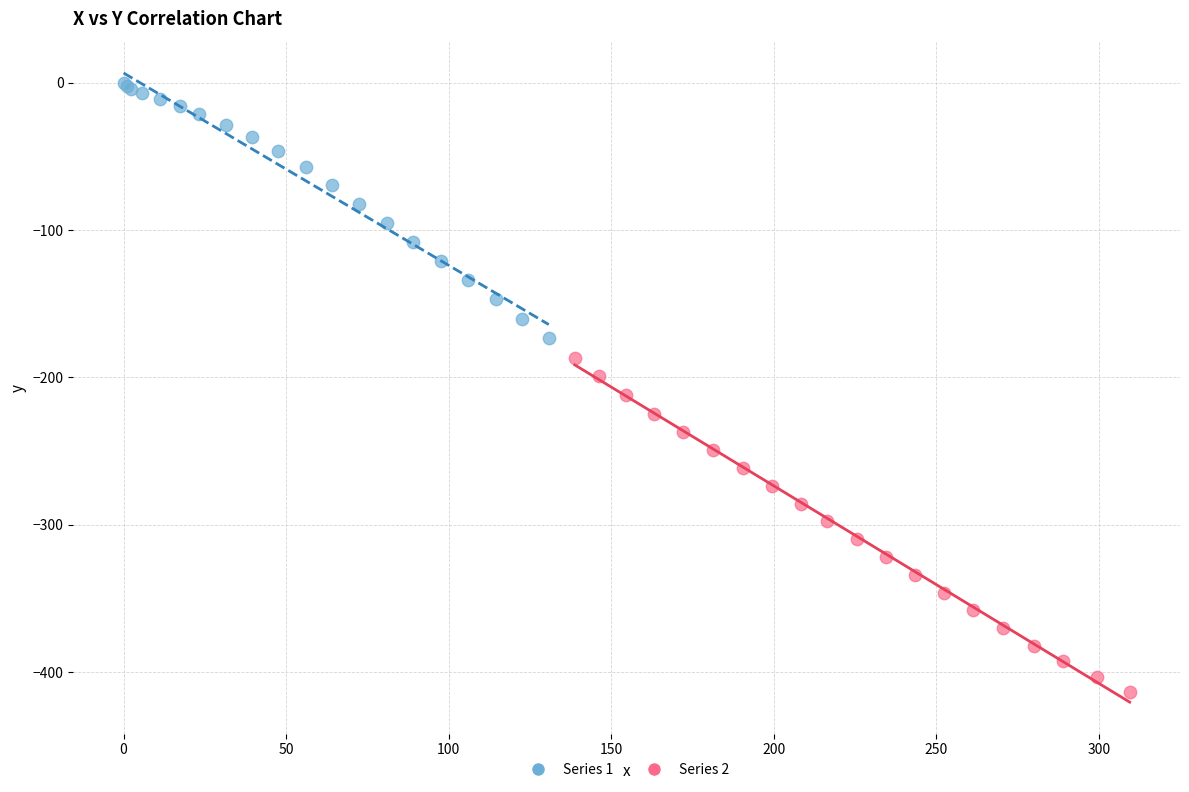

Which series contains the lowest Y value?

Series 2